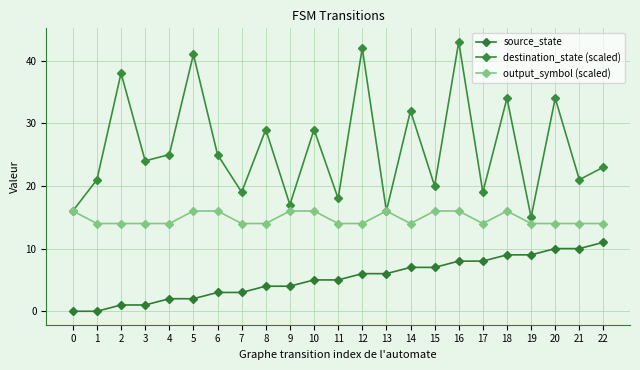

The output_symbol (scaled) series shows 14 at 1. True or false?

True